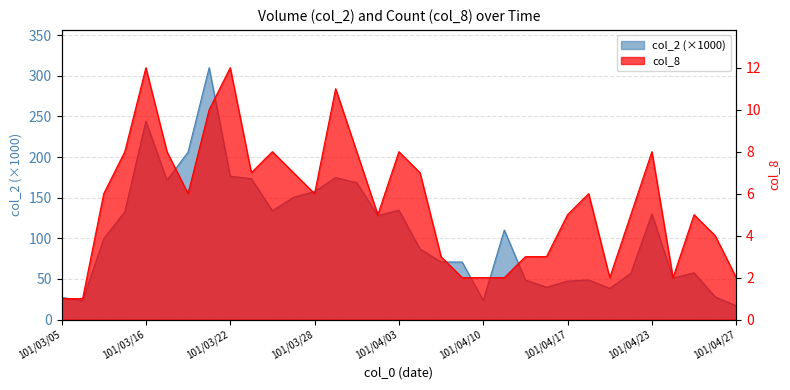

What is the value of the col_2 point at the 19th from the left?

70.9